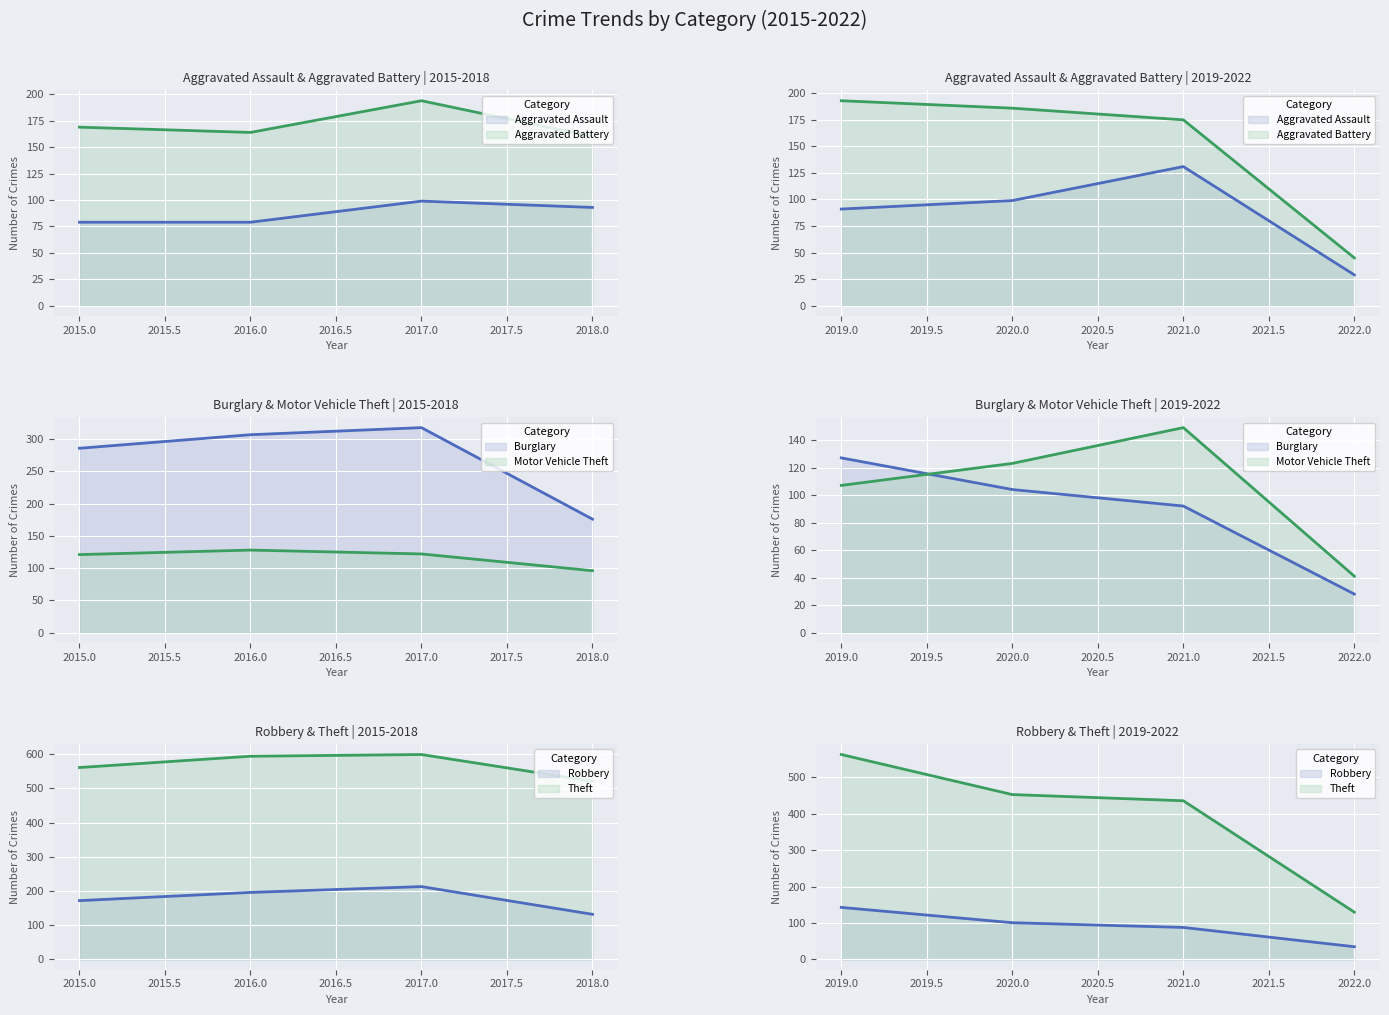

What is the approximate value of Theft at 2015, to the nearest 5?

560